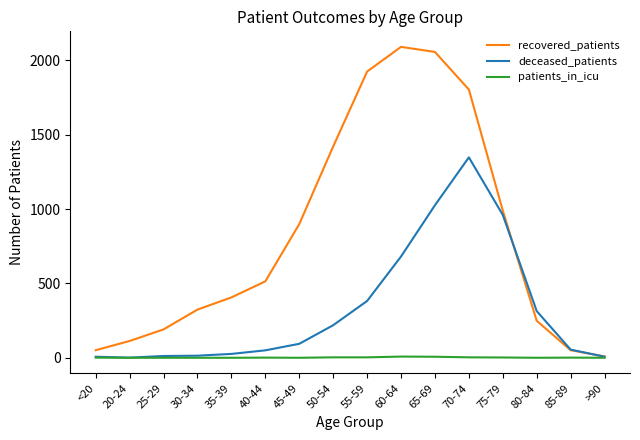

Which series has the largest total across all categories?

recovered_patients